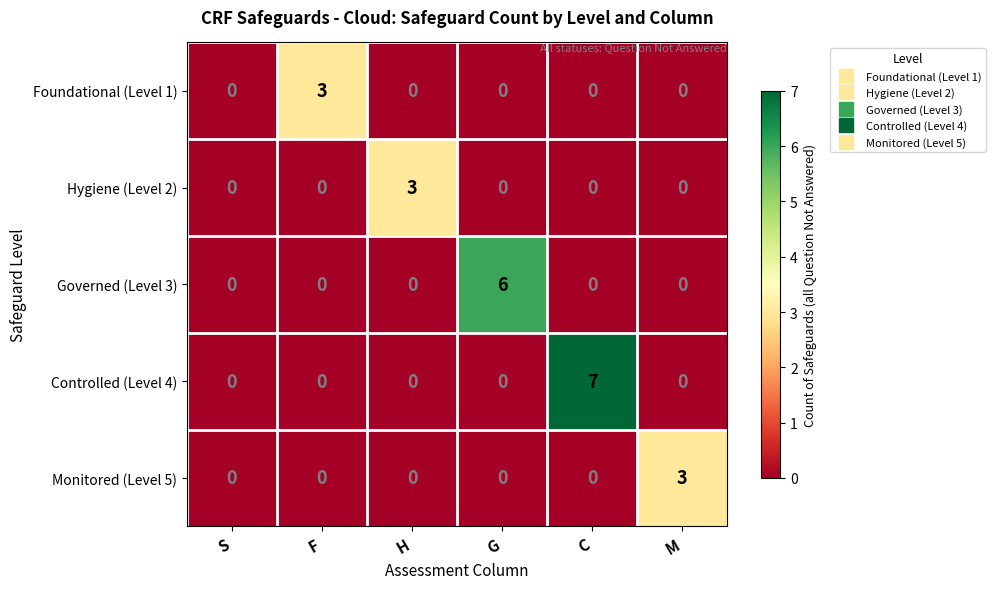

How many data points does each series have?

6